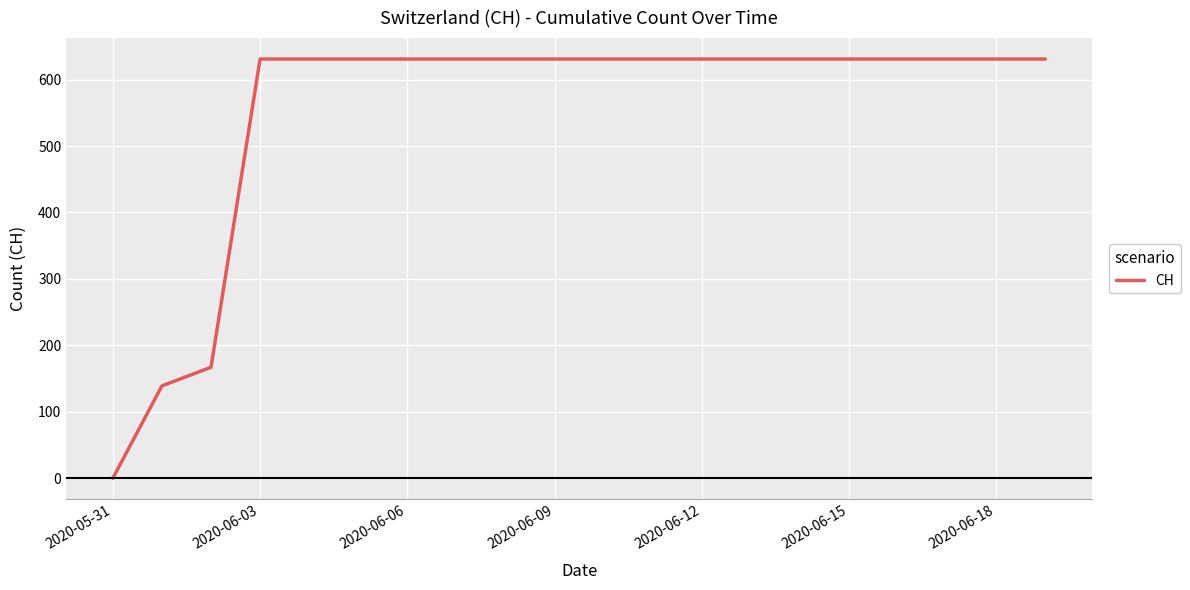

Reading left to right, extract all data points from this chart.

0	139	167	631	631	631	631	631	631	631	631	631	631	631	631	631	631	631	631	631